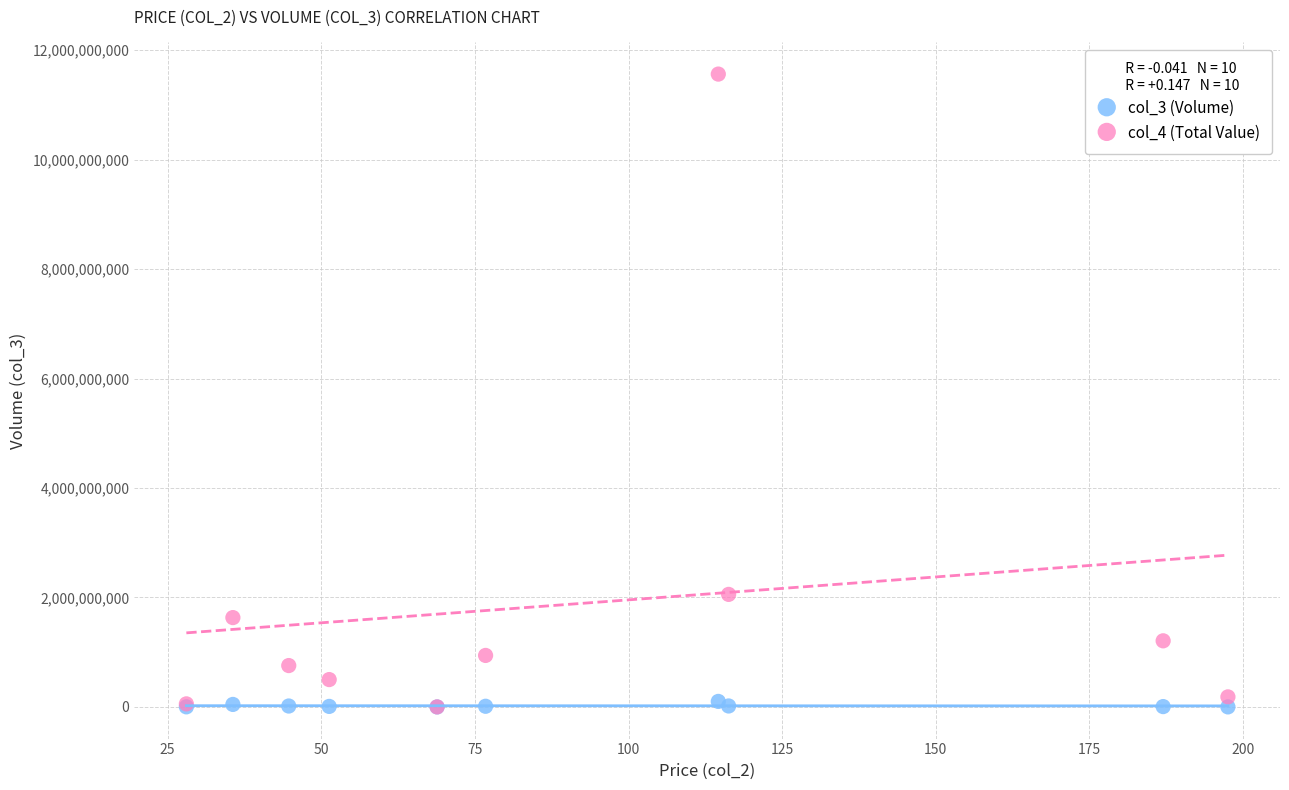

What are all the series names shown in the legend?

col_3 (Volume), col_4 (Total Value)